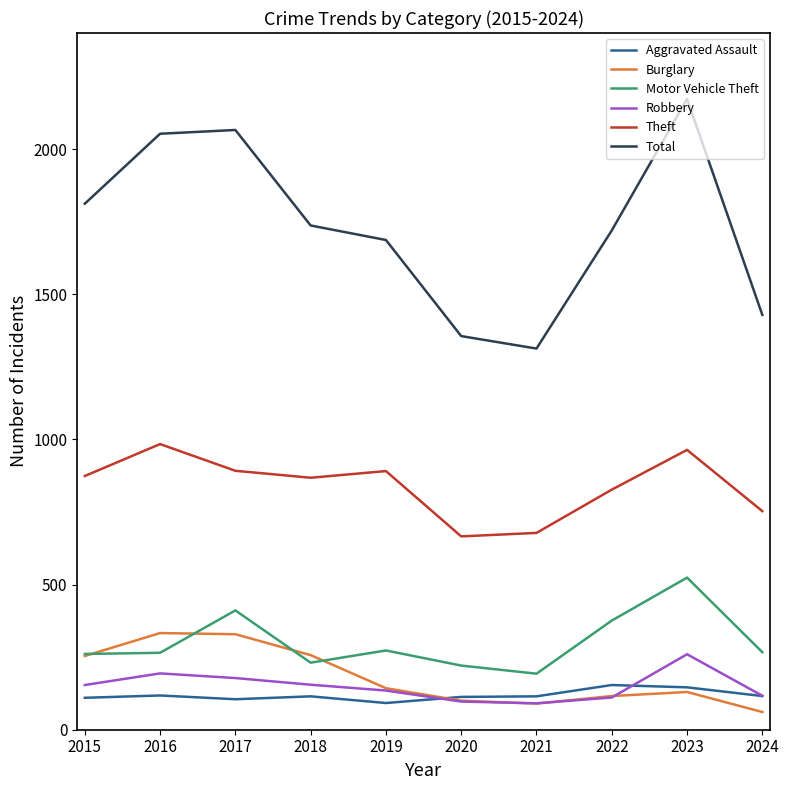

Between 2016 and 2023, which series saw the biggest shift?

Motor Vehicle Theft